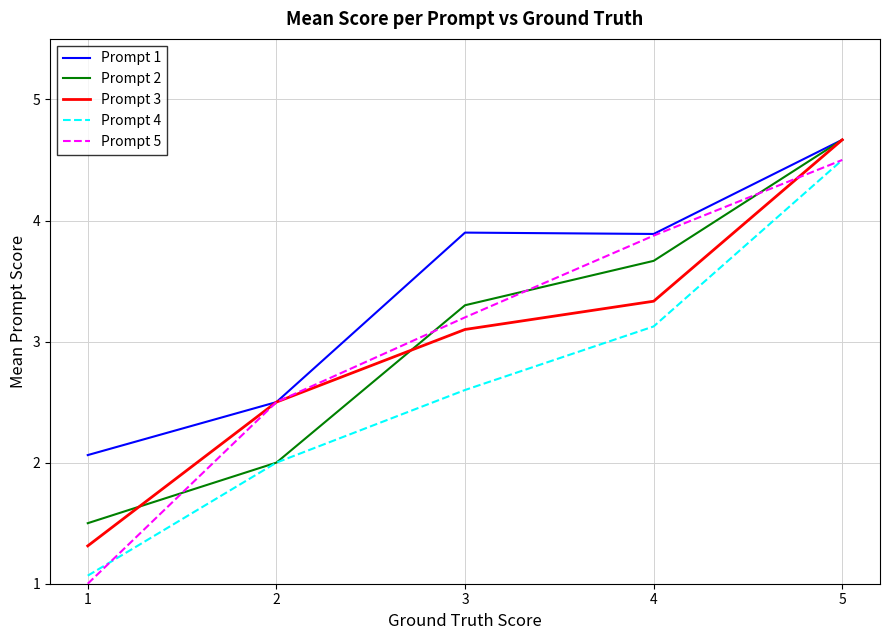

Reading left to right, list all the values displayed in this chart.

Prompt 1: 1=2.1	2=2.5	3=3.9	4=3.9	5=4.7
Prompt 2: 1=1.5	2=2.0	3=3.3	4=3.7	5=4.7
Prompt 3: 1=1.3	2=2.5	3=3.1	4=3.3	5=4.7
Prompt 4: 1=1.1	2=2.0	3=2.6	4=3.1	5=4.5
Prompt 5: 1=1.0	2=2.5	3=3.2	4=3.9	5=4.5